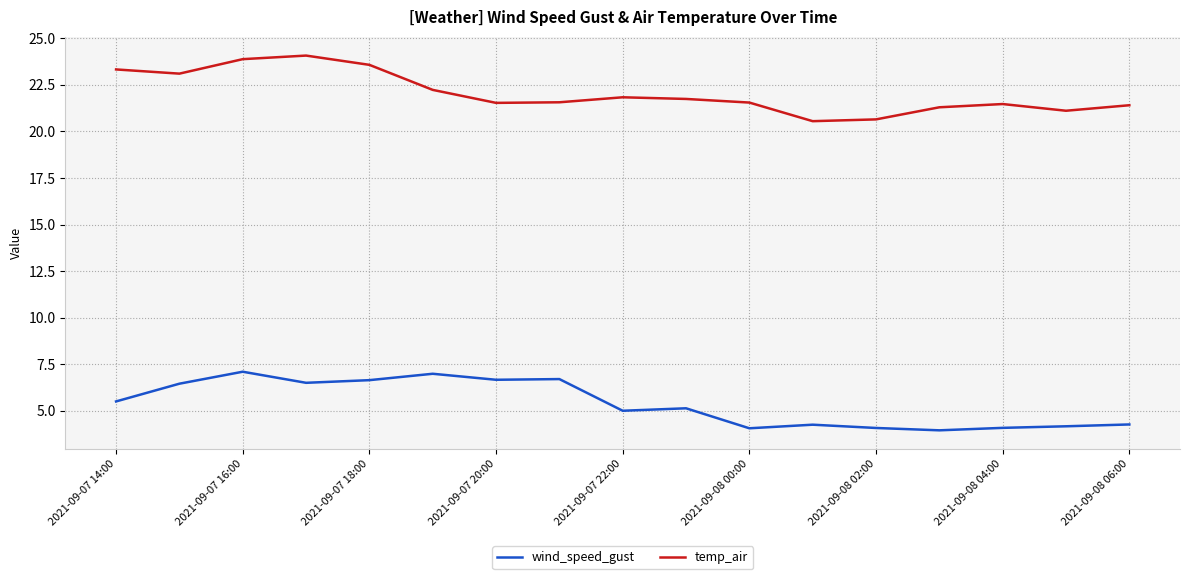

What is the maximum value for temp_air?

24.1